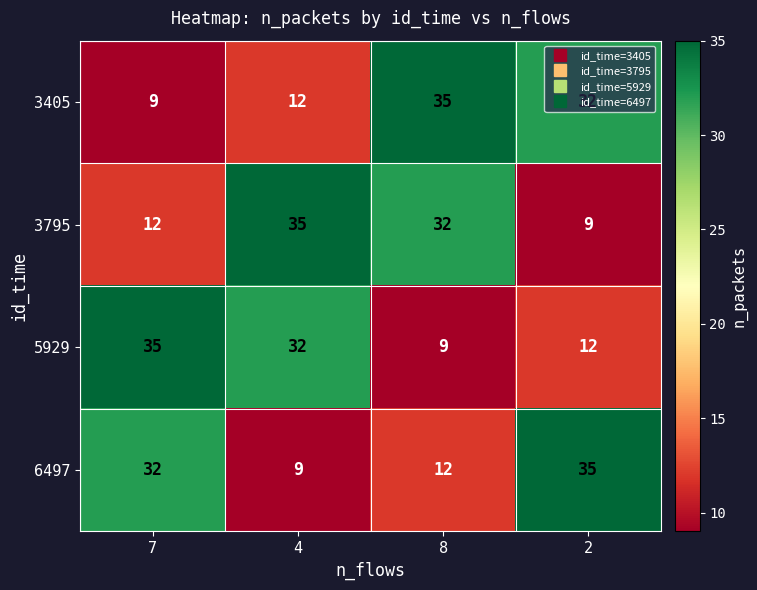

What is the minimum value shown in the chart?

9